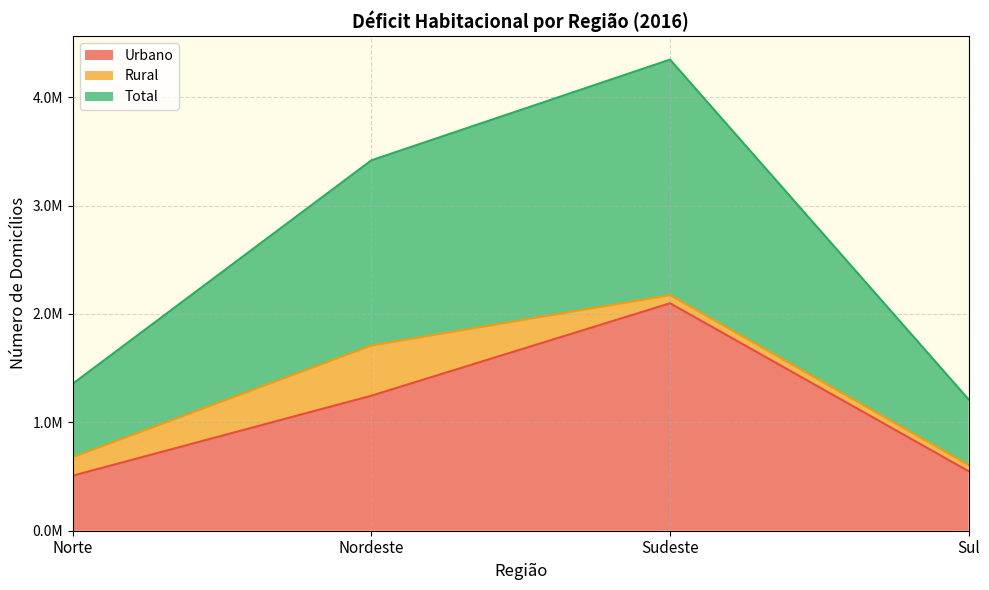

Is the value of Urbano at Norte greater than the value of Total at Sudeste?

No